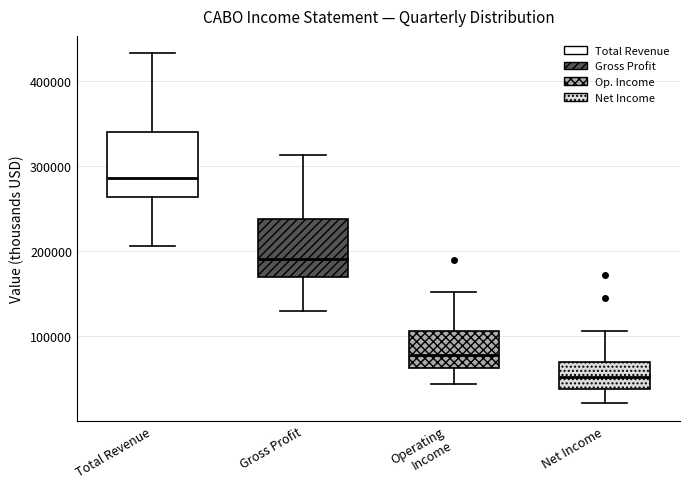

Where does the upper whisker of the box for Net Income end on the y-axis? The values are not printed on the chart, so give them approximately, as read against the axis.

110000